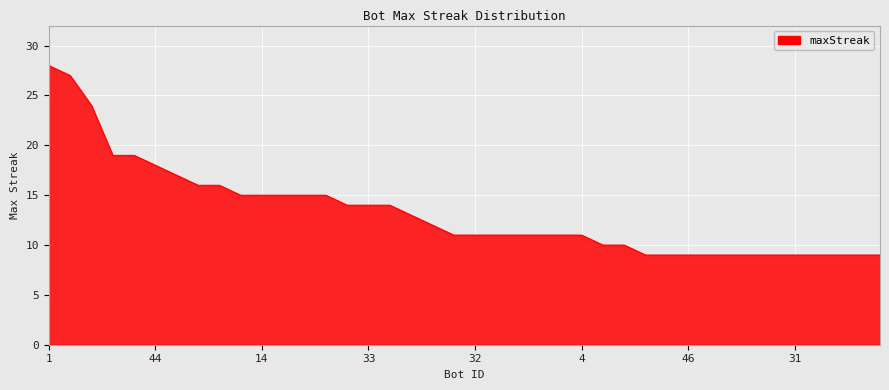

Count the number of categories in the chart.

40